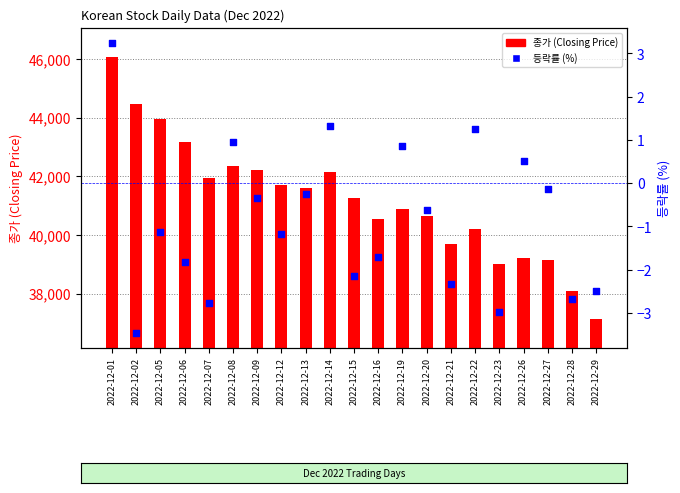

Which series reaches the maximum Y coordinate?

종가 (Closing Price)